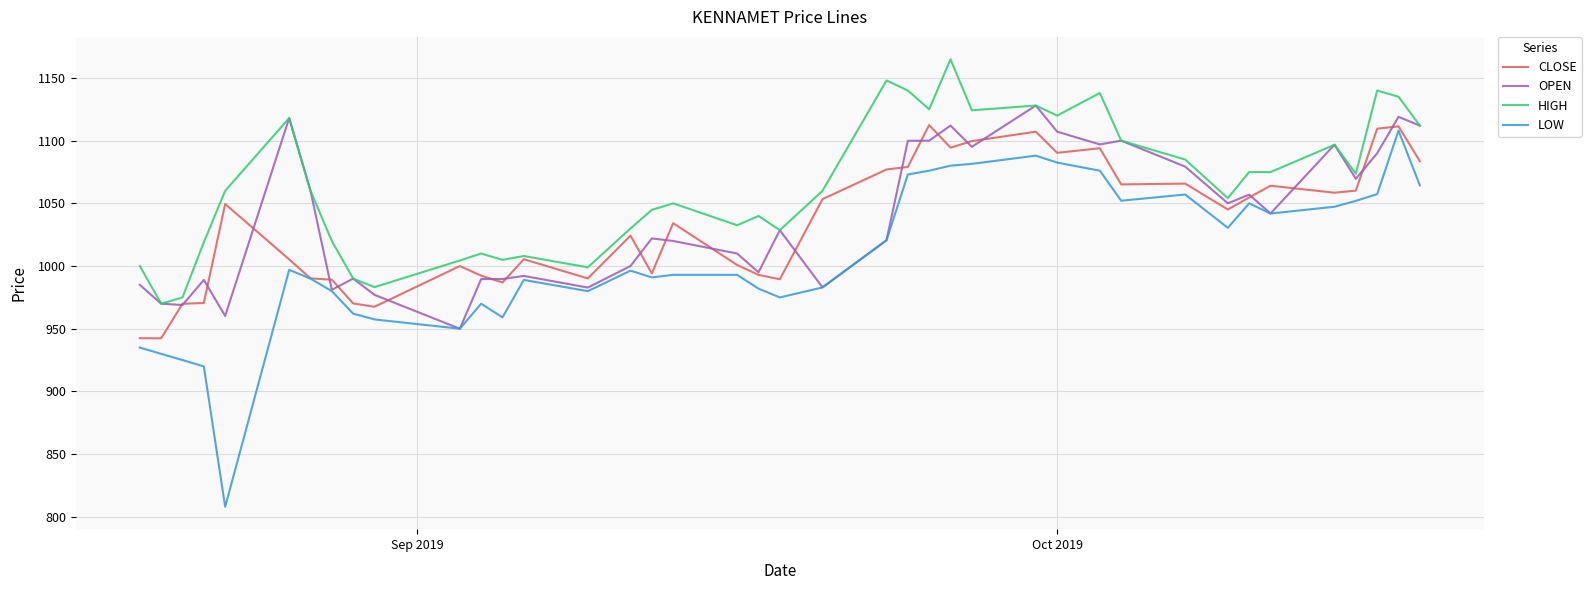

At how many categories does at least one series exceed 881?

40